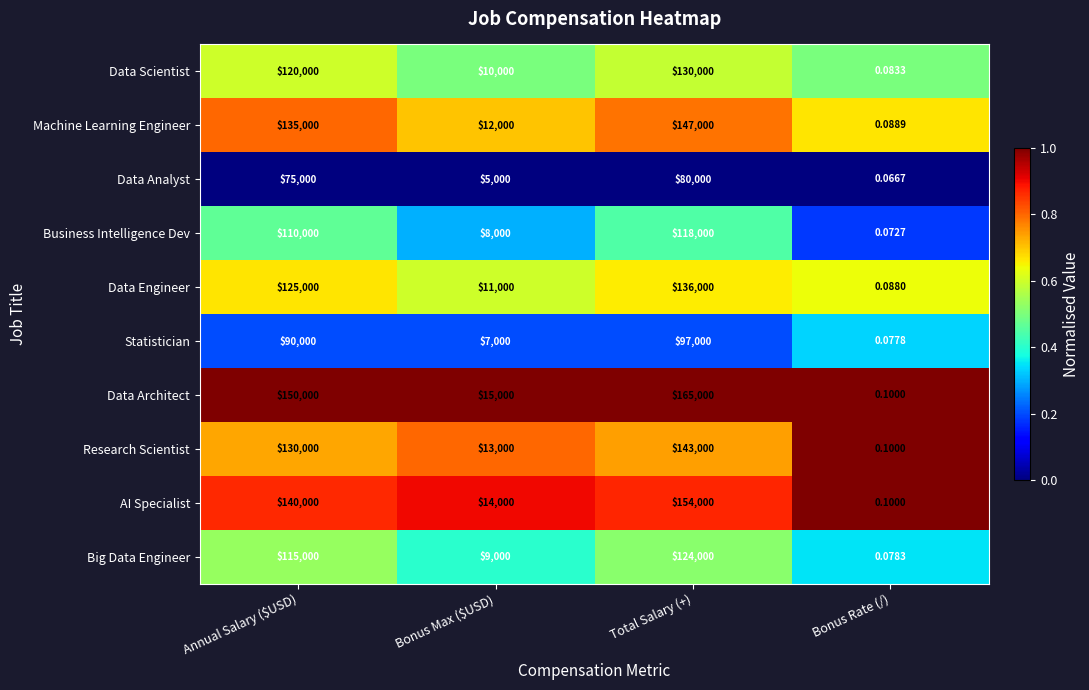

At which label does Data Architect reach its peak?

Total Salary (+)